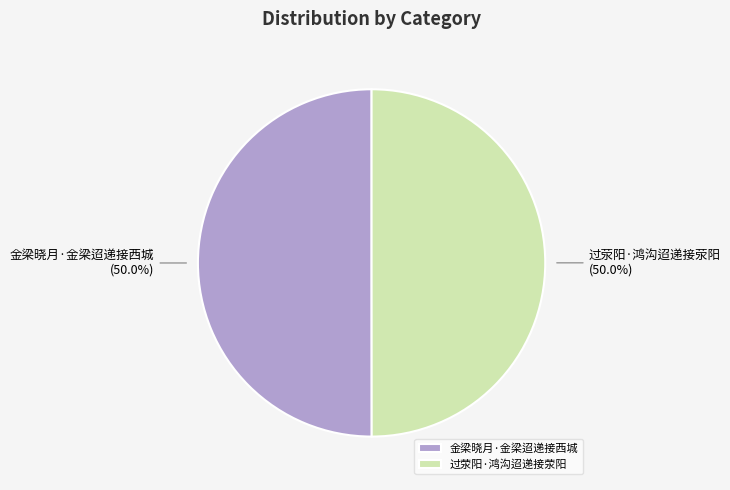

What is the total percentage of 过荥阳·鸿沟迢递接荥阳 and 金梁晓月·金梁迢递接西城?

100.0%